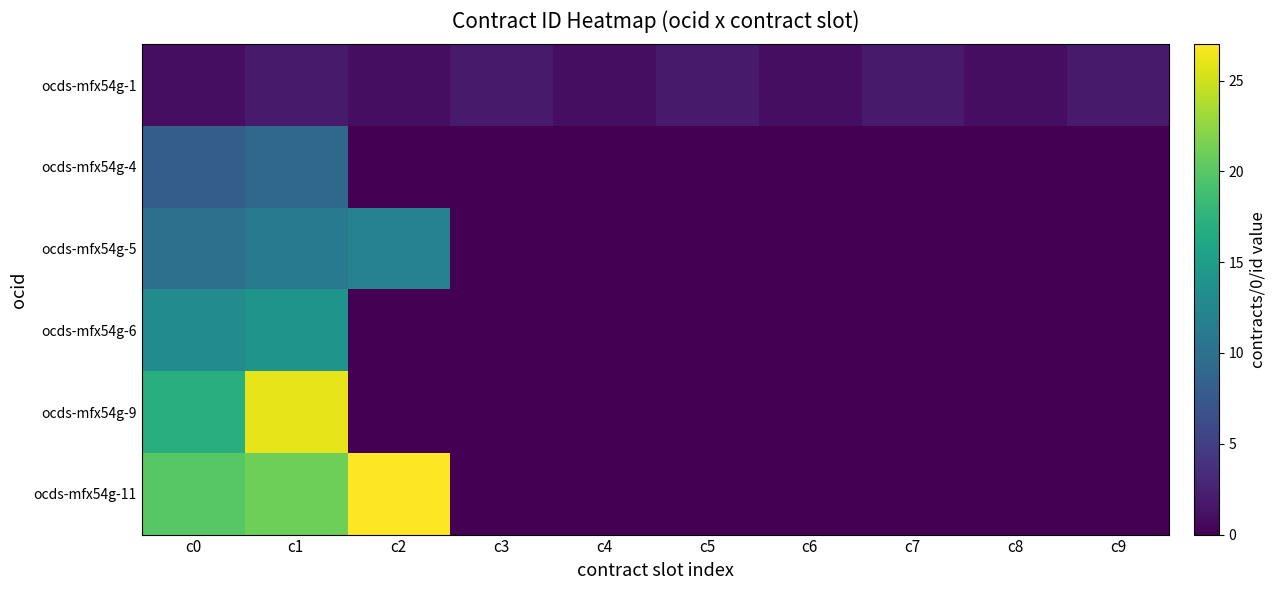

Reading left to right, list all the values displayed in this chart.

ocds-mfx54g-1: c0=1	c1=2	c2=1	c3=2	c4=1	c5=2	c6=1	c7=2	c8=1	c9=2
ocds-mfx54g-4: c0=8	c1=9	c2=0	c3=0	c4=0	c5=0	c6=0	c7=0	c8=0	c9=0
ocds-mfx54g-5: c0=10	c1=11	c2=12	c3=0	c4=0	c5=0	c6=0	c7=0	c8=0	c9=0
ocds-mfx54g-6: c0=13	c1=14	c2=0	c3=0	c4=0	c5=0	c6=0	c7=0	c8=0	c9=0
ocds-mfx54g-9: c0=17	c1=26	c2=0	c3=0	c4=0	c5=0	c6=0	c7=0	c8=0	c9=0
ocds-mfx54g-11: c0=20	c1=21	c2=27	c3=0	c4=0	c5=0	c6=0	c7=0	c8=0	c9=0